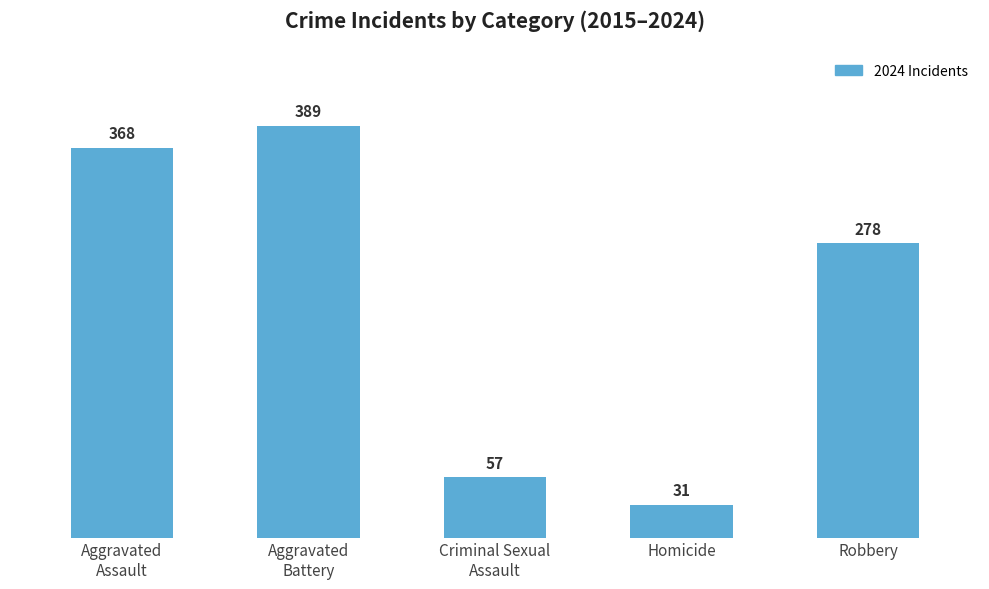

Which category has the lowest value across all series?

Homicide